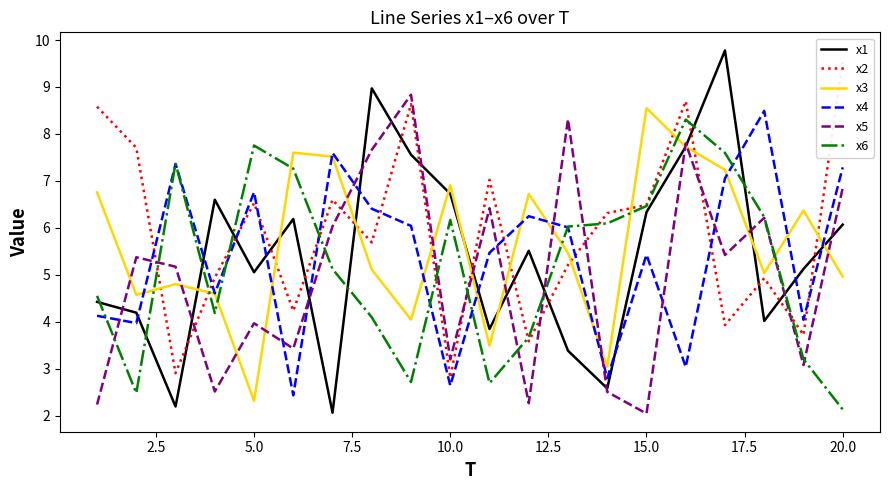

How many times do x5 and x6 cross each other?

9